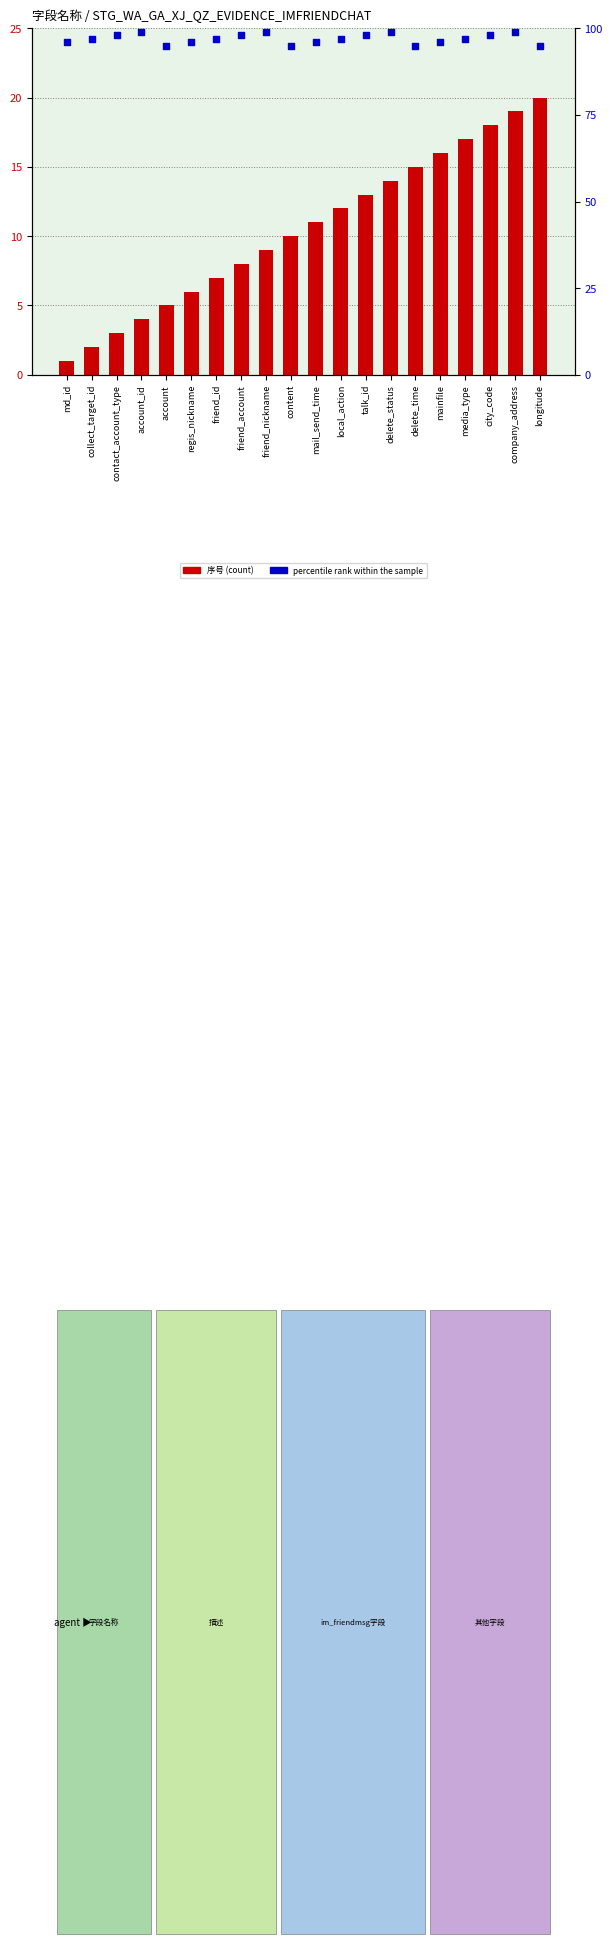

Which series contains the highest Y value?

percentile rank within the sample